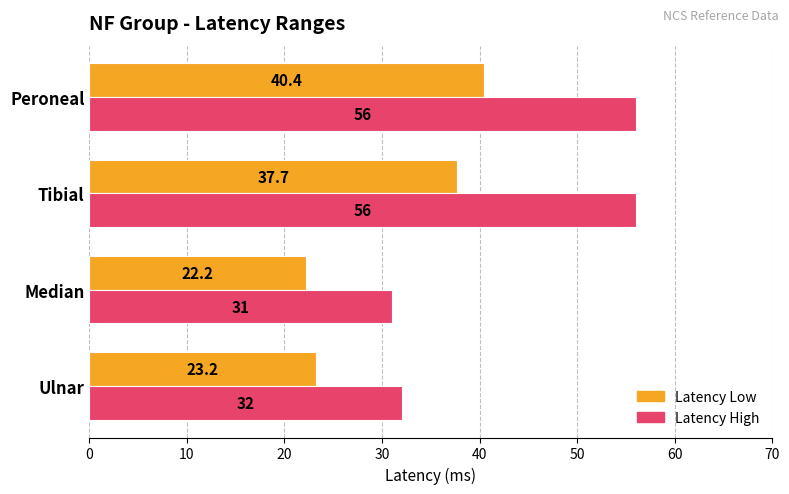

What are all the series names shown in the legend?

Latency Low, Latency High